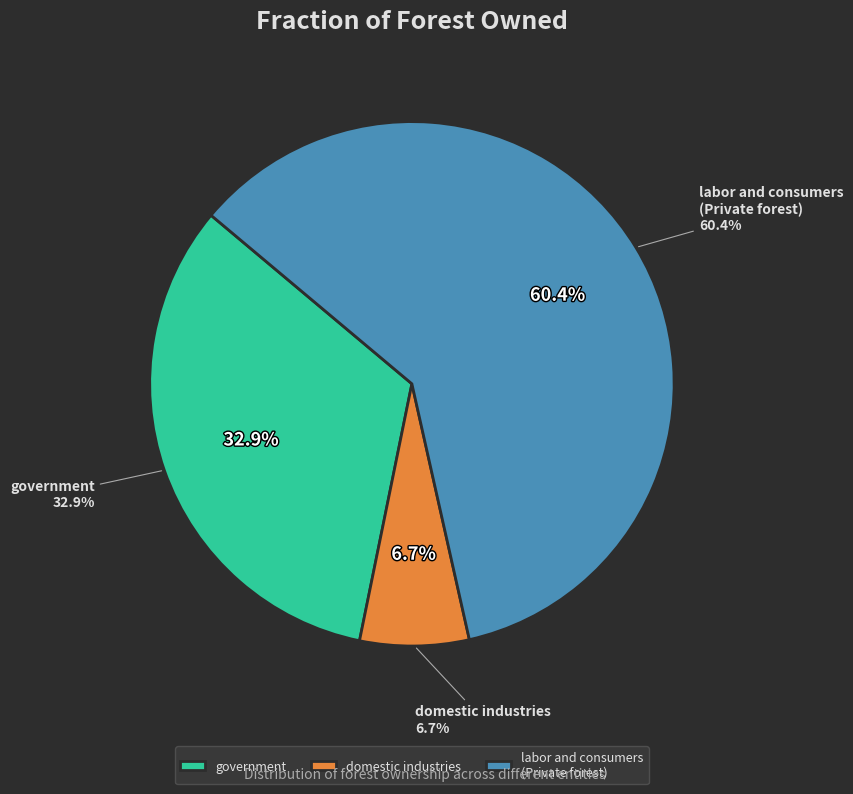

To the nearest percent, what is the difference between the largest and smallest slice percentages?

54%